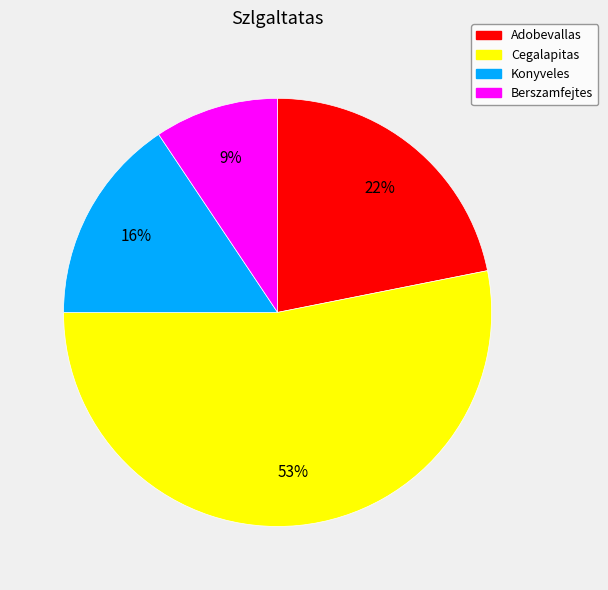

The Berszamfejtes slice represents 9% of the pie. True or false?

True